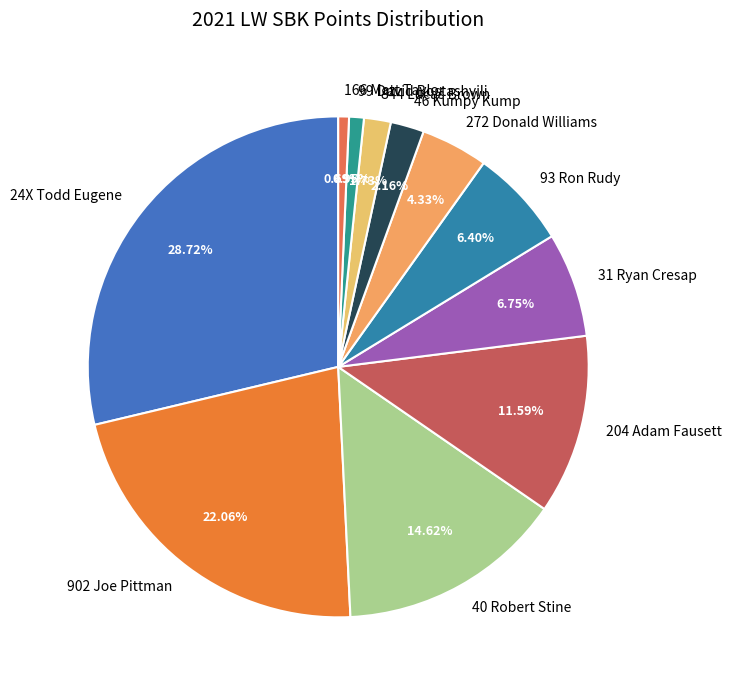

Is the sum of 93 Ron Rudy and 272 Donald Williams greater than half?

No